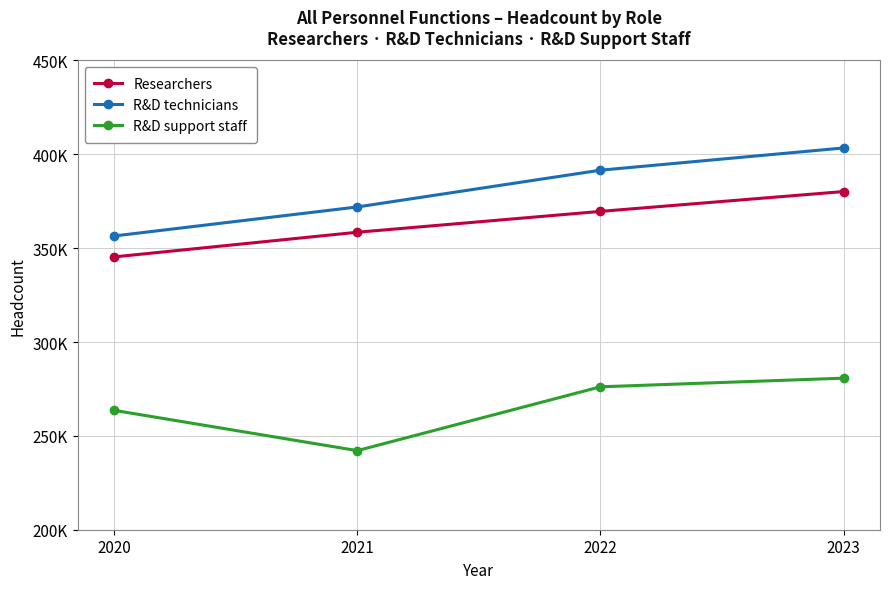

What is the sum of all R&D technicians values?

1523386